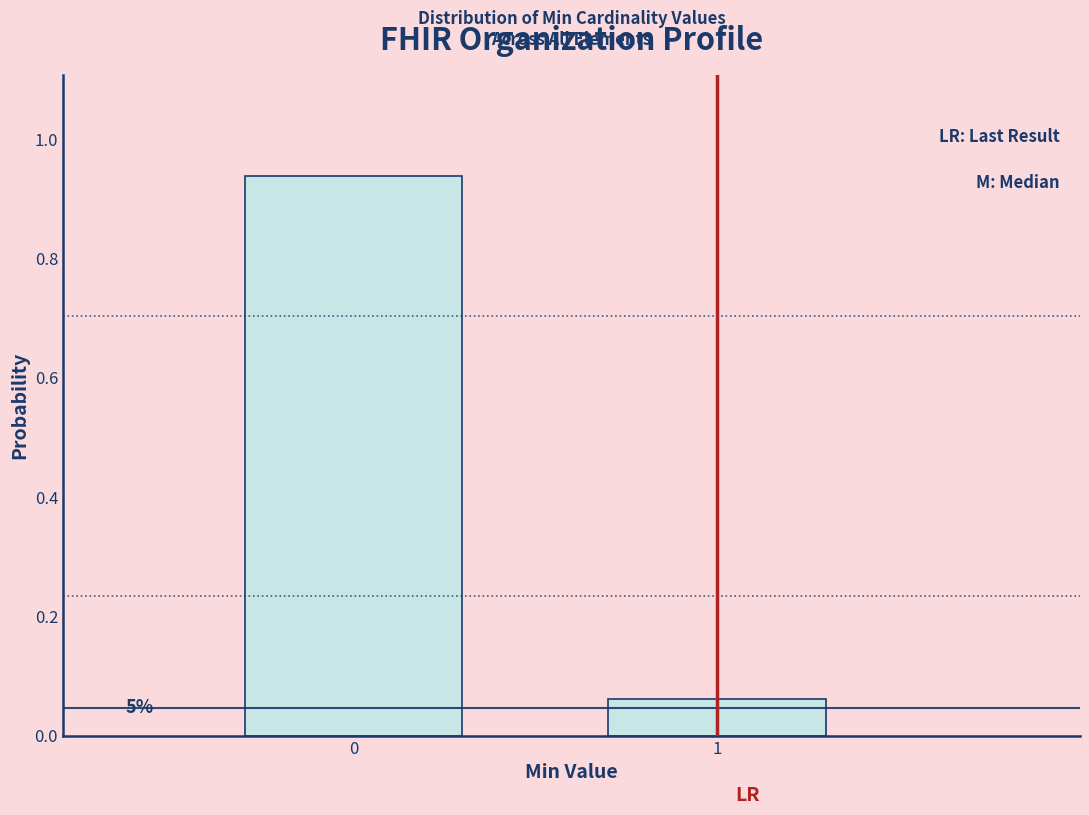

Does the chart contain any negative values?

No